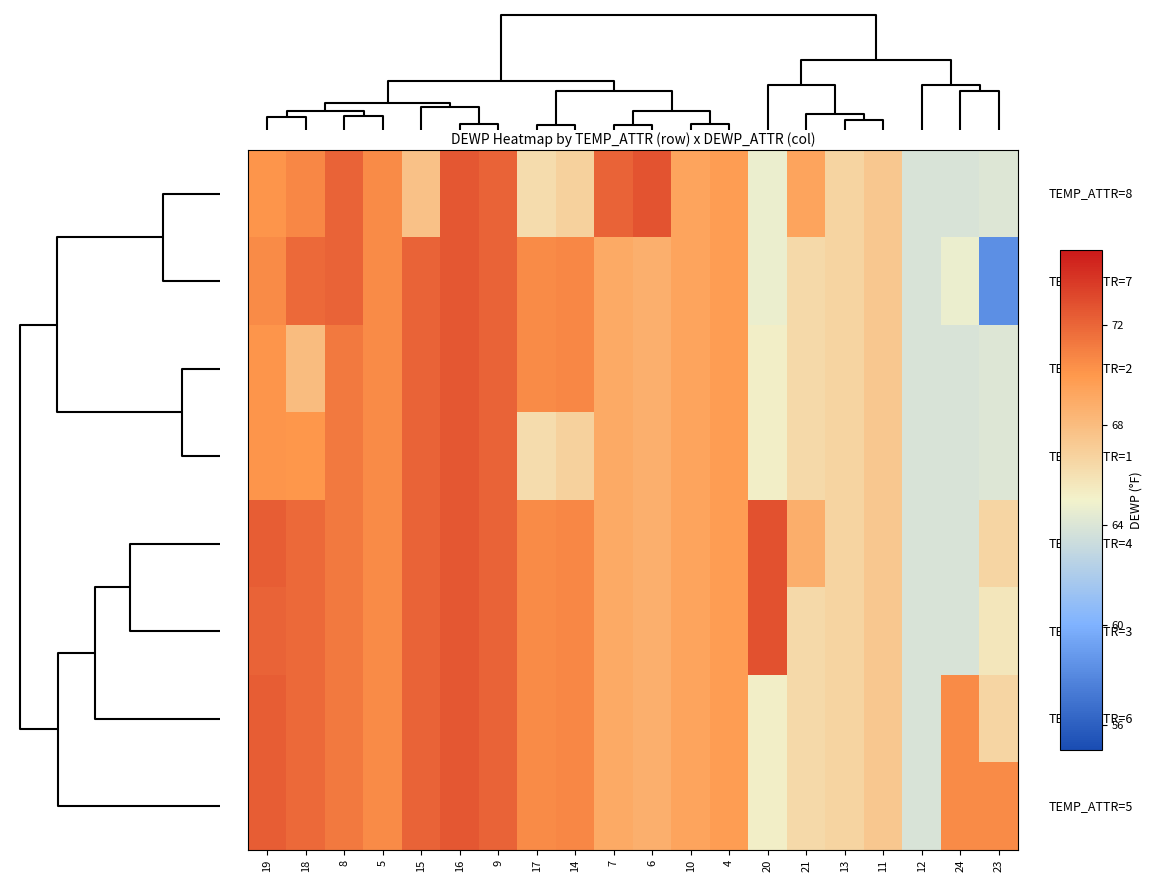

Count the number of categories in the chart.

20